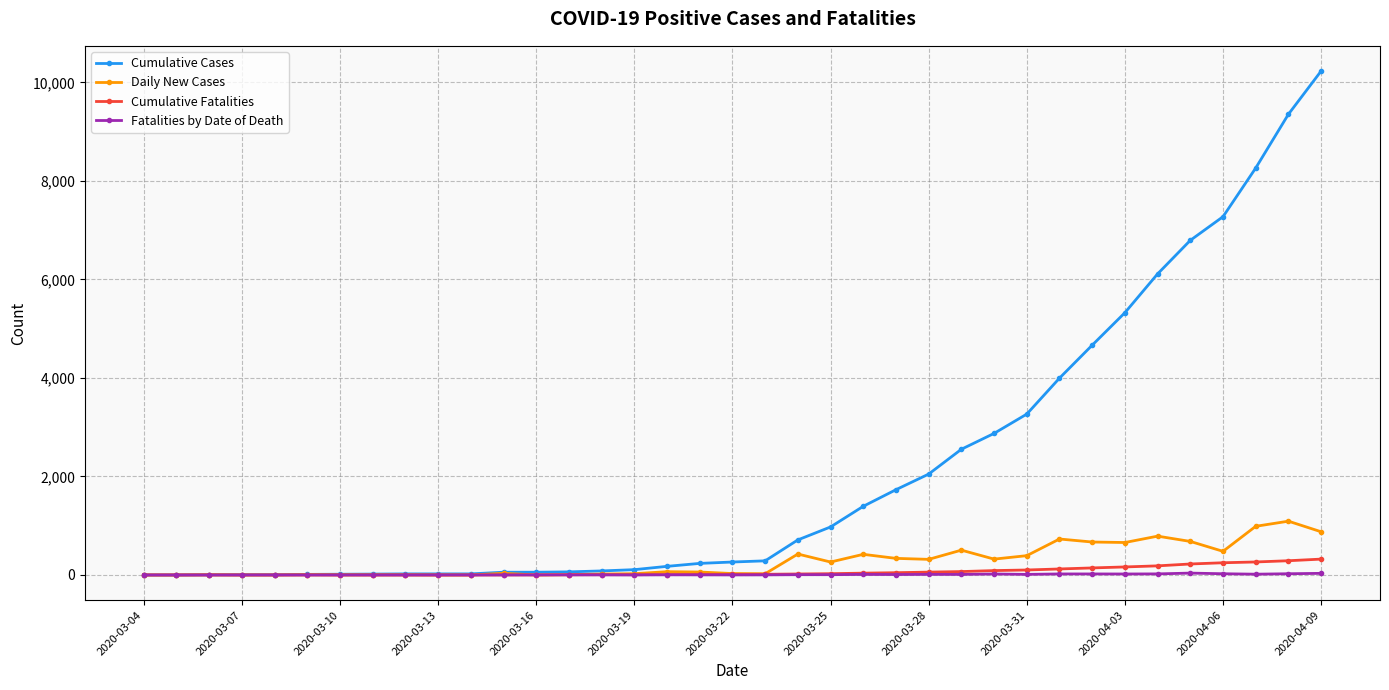

What is the highest value of the Daily New Cases series?

1092